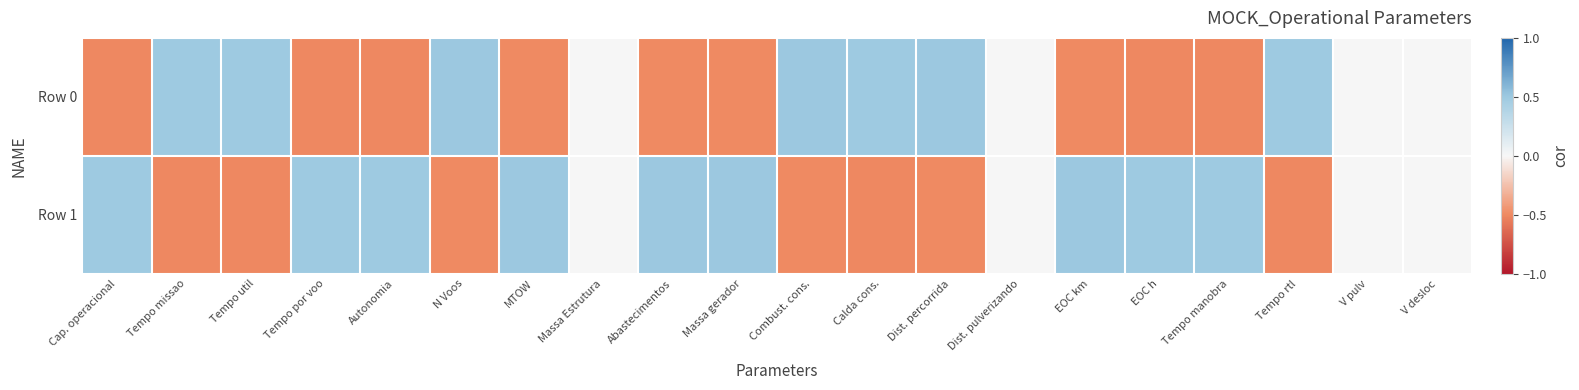

Reading left to right, extract all data points from this chart.

Row 0: Cap. operacional=-0.5	Tempo missao=0.5	Tempo util=0.5	Tempo por voo=-0.5	Autonomia=-0.5	N Voos=0.5	MTOW=-0.5	Massa Estrutura=0.0	Abastecimentos=-0.5	Massa gerador=-0.5	Combust. cons.=0.5	Calda cons.=0.5	Dist. percorrida=0.5	Dist. pulverizando=0.0	EOC km=-0.5	EOC h=-0.5	Tempo manobra=-0.5	Tempo rtl=0.5	V pulv=0.0	V desloc=0.0
Row 1: Cap. operacional=0.5	Tempo missao=-0.5	Tempo util=-0.5	Tempo por voo=0.5	Autonomia=0.5	N Voos=-0.5	MTOW=0.5	Massa Estrutura=0.0	Abastecimentos=0.5	Massa gerador=0.5	Combust. cons.=-0.5	Calda cons.=-0.5	Dist. percorrida=-0.5	Dist. pulverizando=0.0	EOC km=0.5	EOC h=0.5	Tempo manobra=0.5	Tempo rtl=-0.5	V pulv=0.0	V desloc=0.0